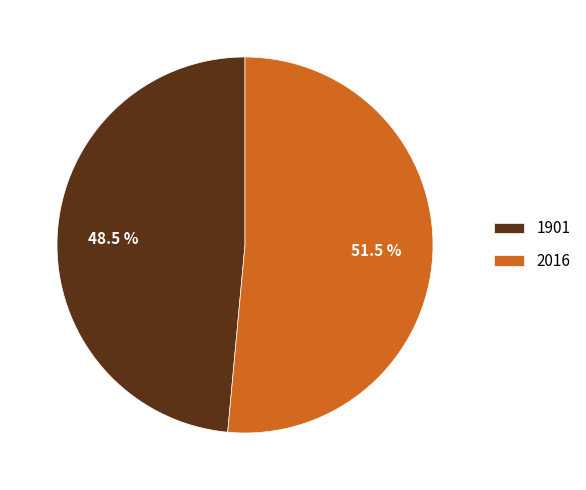

True or false: 1901 accounts for 57% of the total.

False